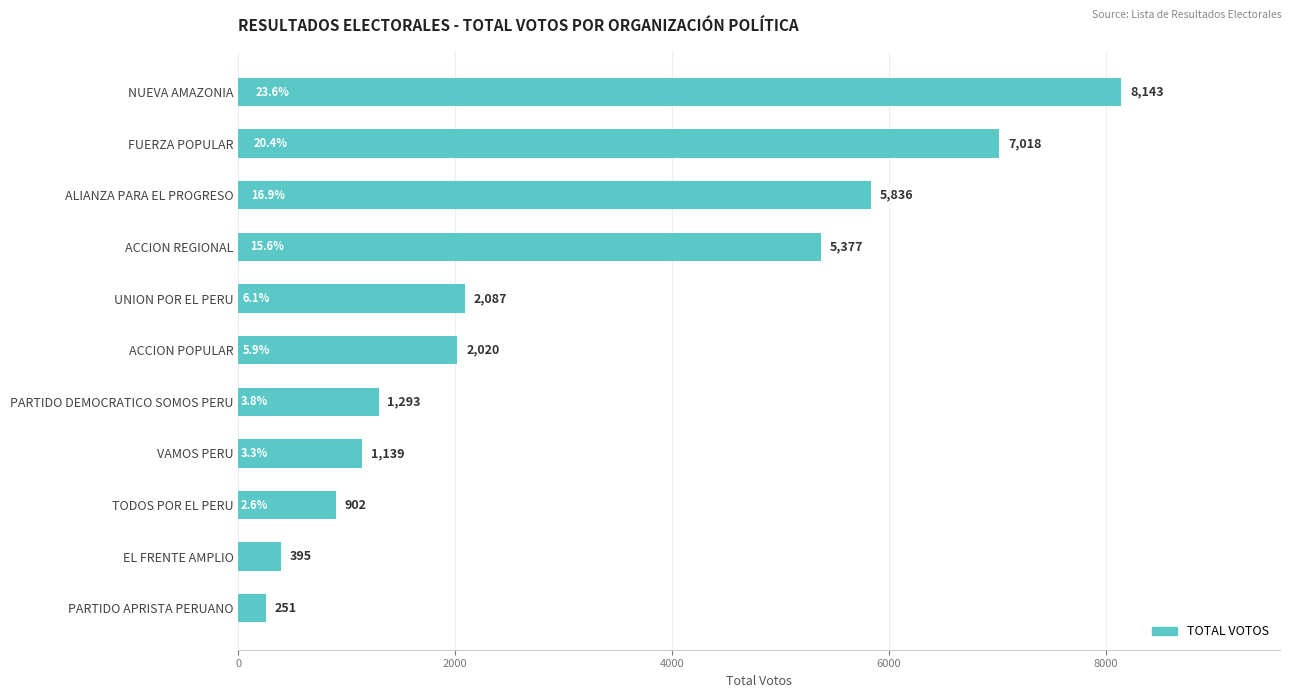

How many bars are there in total?

11